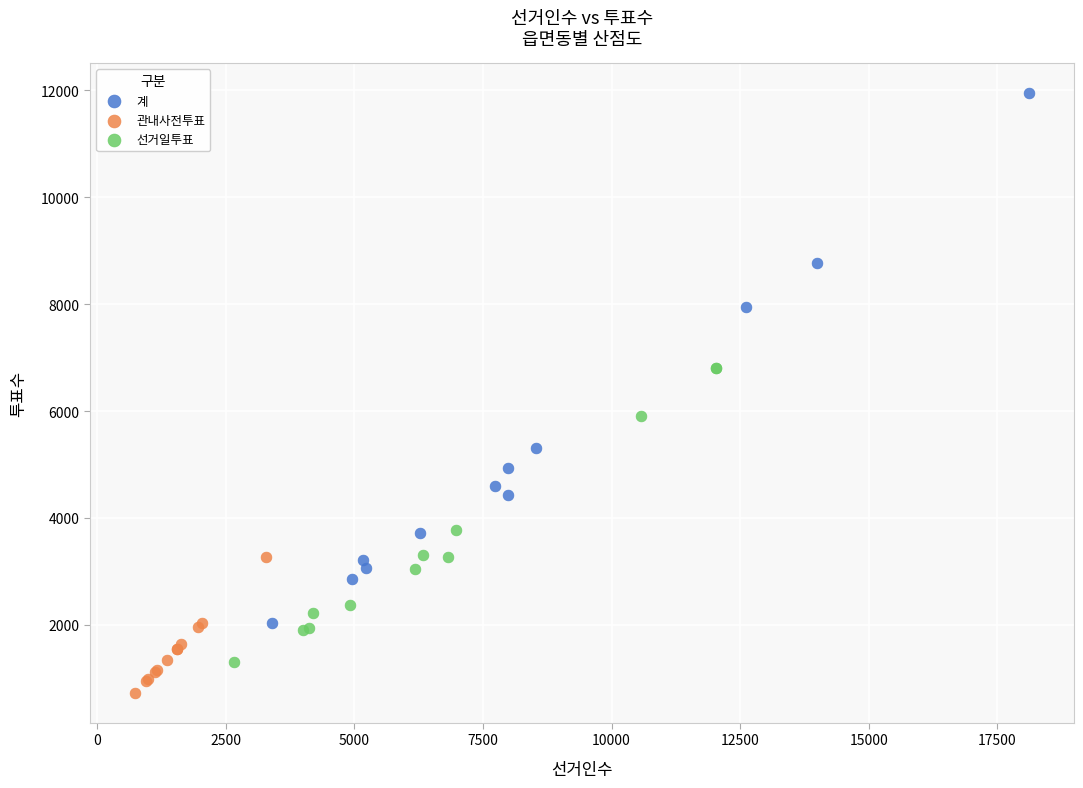

Which series has the widest spread of Y values?

계